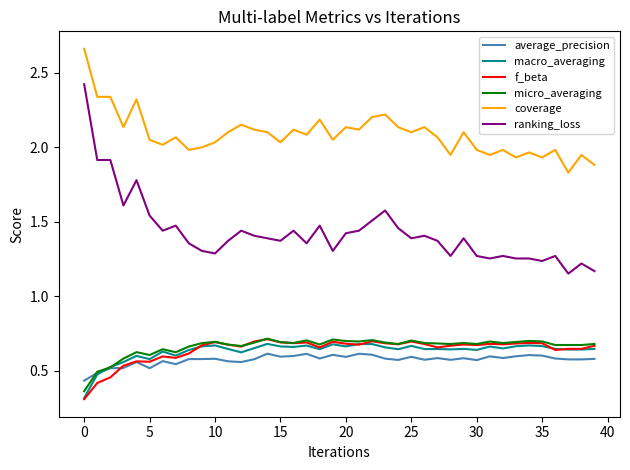

Which series has the widest spread of values?

ranking_loss